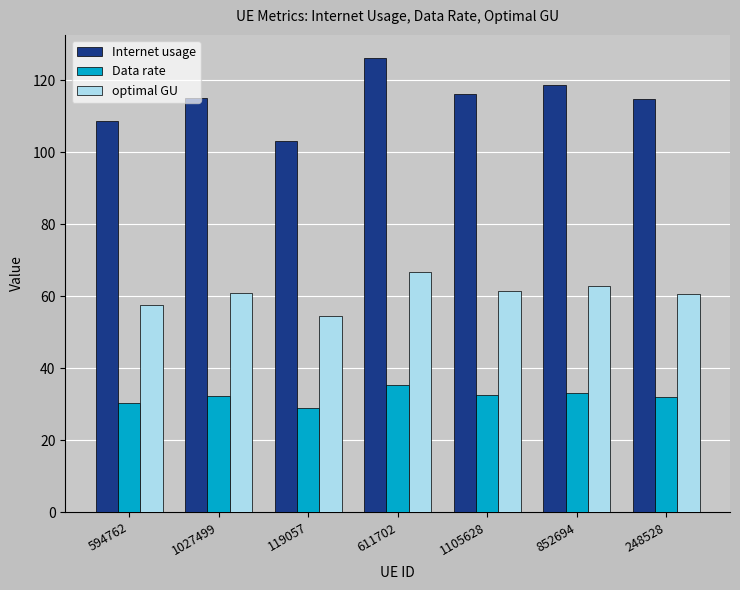

What is the difference between the maximum and minimum values in the optimal GU series?

12.3